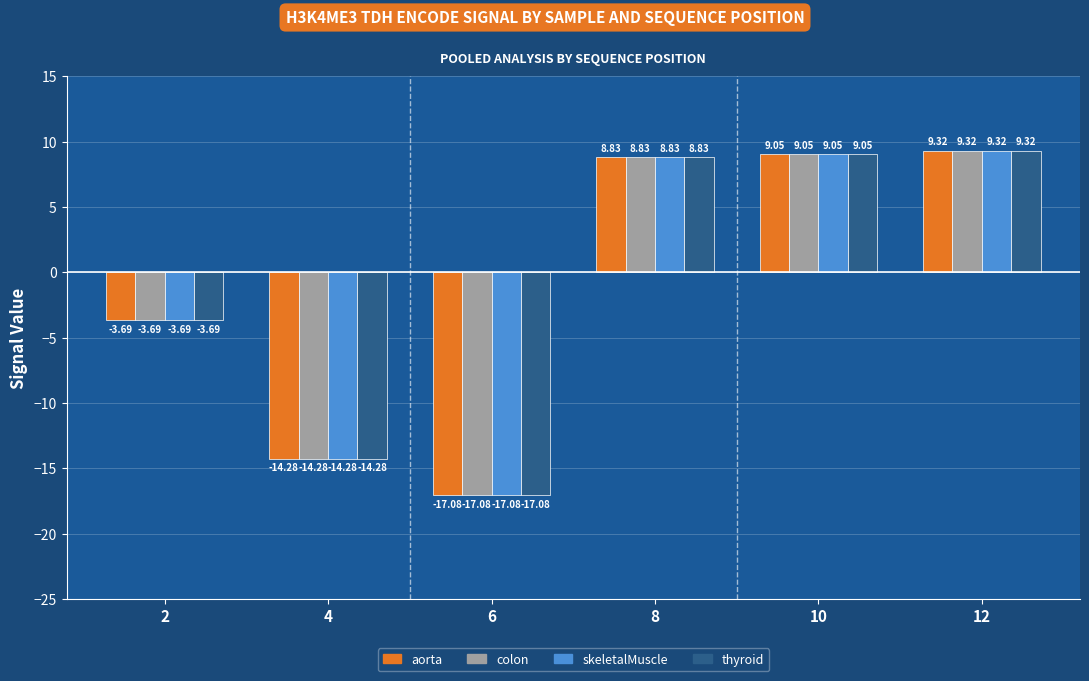

Is it true that colon equals 4.4 at 10?

False